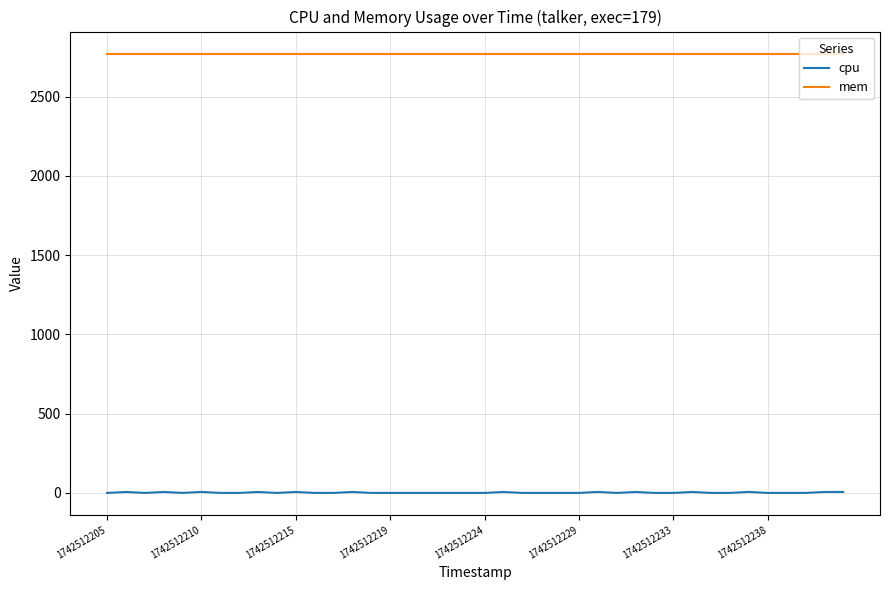

True or false: cpu and mem cross at least once.

False